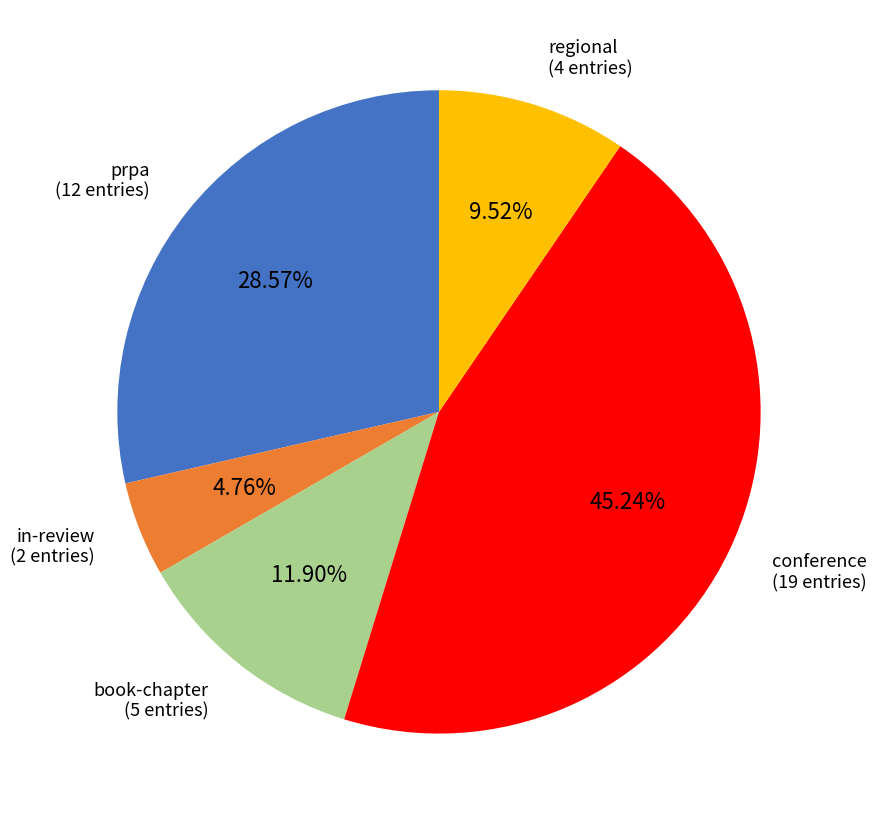

How many segments does this pie chart have?

5